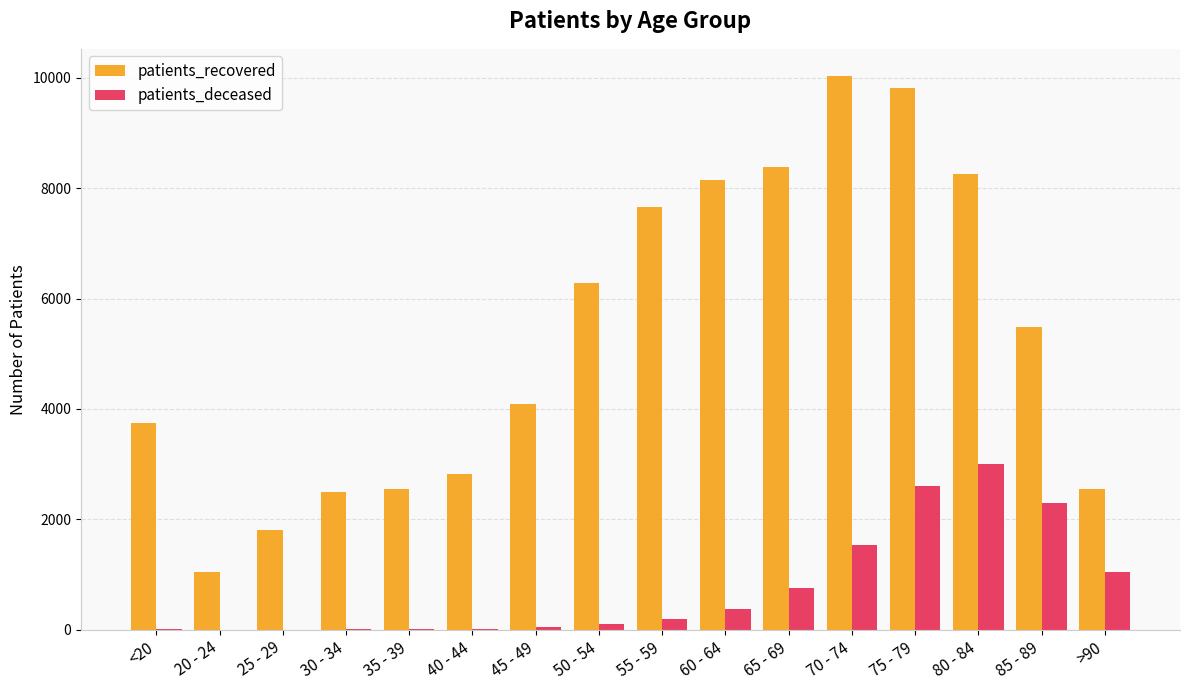

The value of patients_recovered at 65 - 69 is 2225. True or false?

False